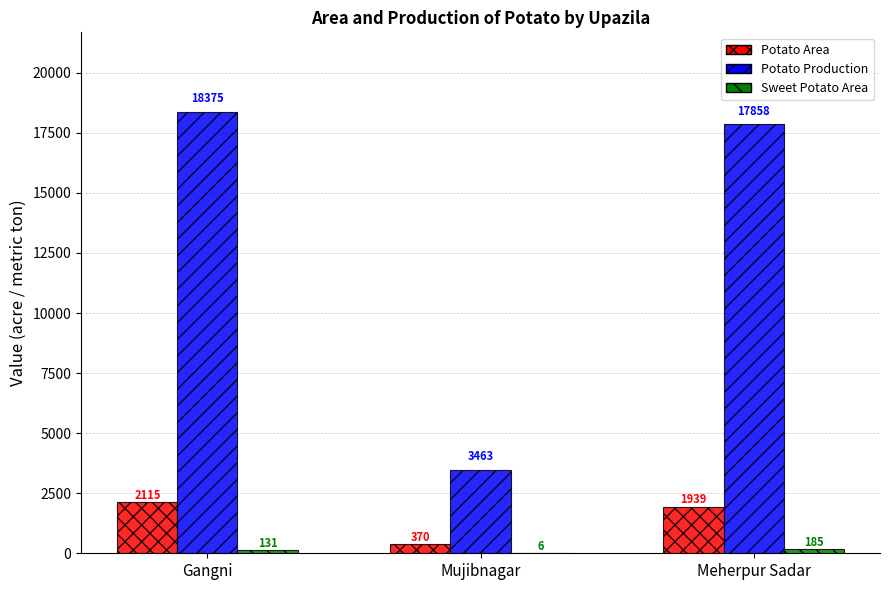

Are the bars horizontal?

No